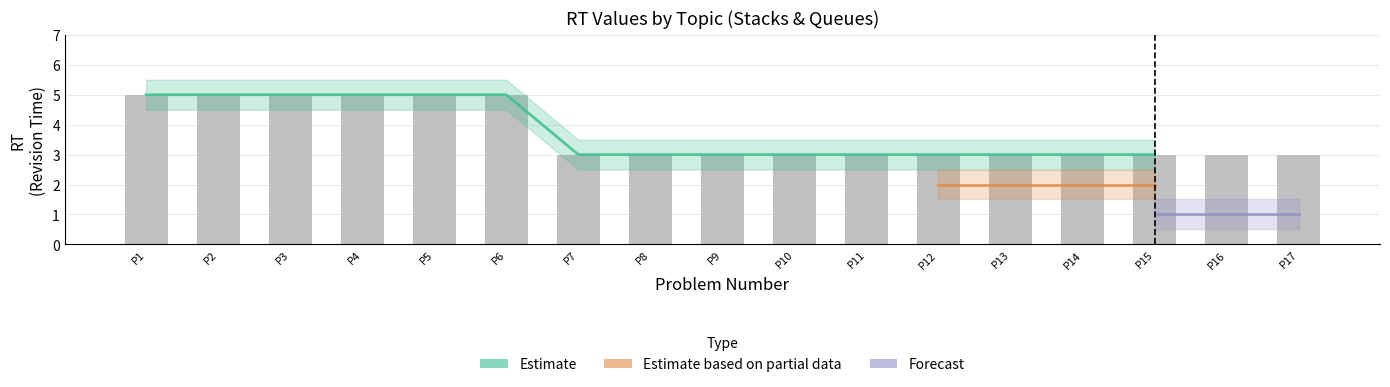

The Estimate based on partial data series shows 1 at 16. True or false?

False